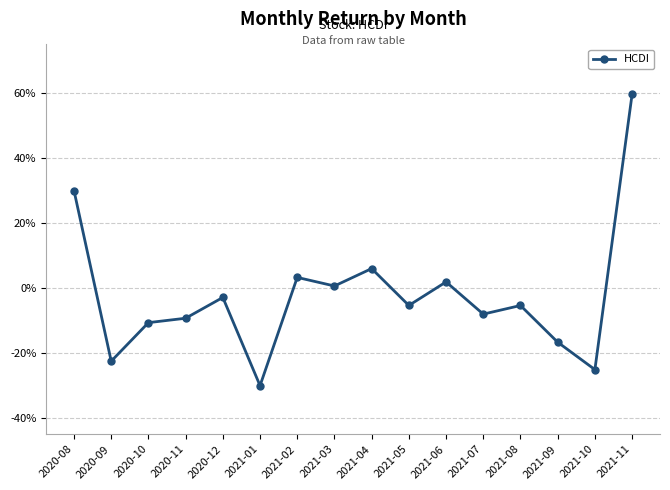

List the labels in order of value, smallest first.

2021-01, 2021-10, 2020-09, 2021-09, 2020-10, 2020-11, 2021-07, 2021-08, 2021-05, 2020-12, 2021-03, 2021-06, 2021-02, 2021-04, 2020-08, 2021-11